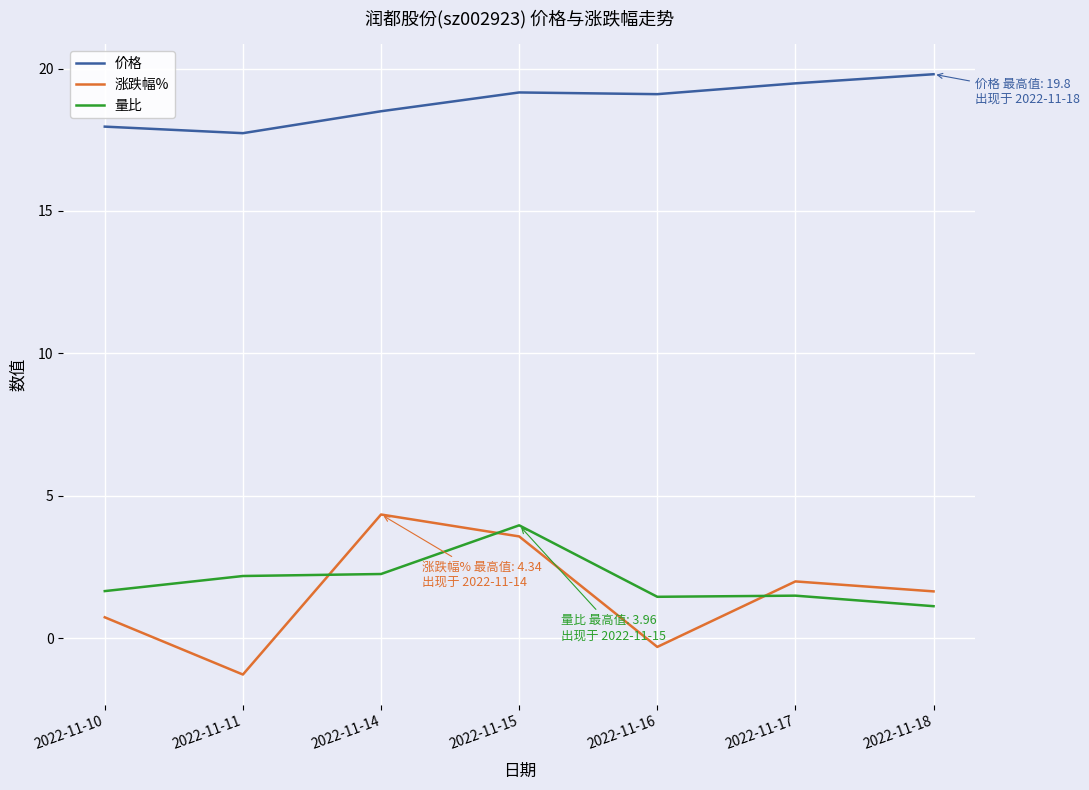

How many categories are shown in the chart?

7